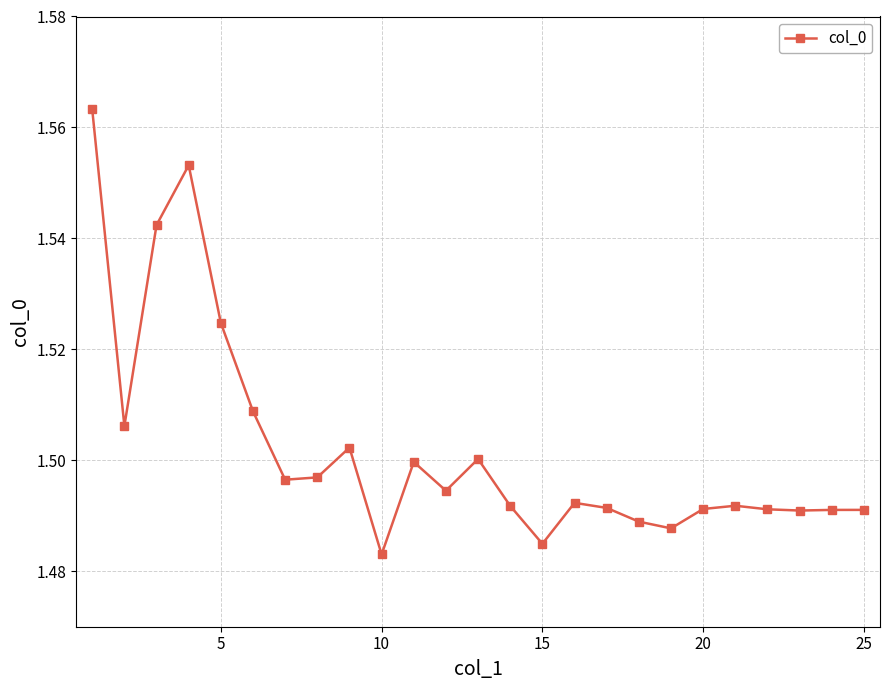

Count the values in the range 1 to 2.

25